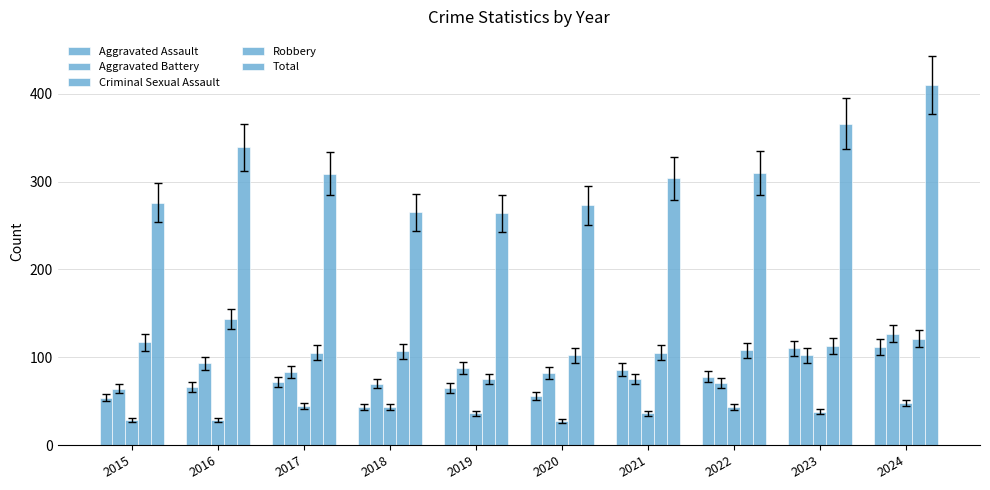

What is the total value across all series at 2017?

613